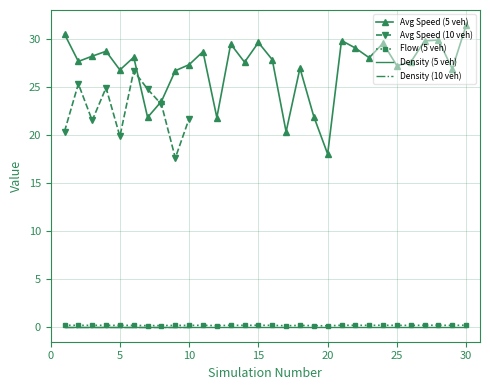

Reading left to right, transcribe all the data shown in this chart.

1=30.5	2=27.6	3=28.2	4=28.7	5=26.7	6=28.1	7=21.8	8=23.5	9=26.7	10=27.3	11=28.6	12=21.8	13=29.4	14=27.5	15=29.6	16=27.8	17=20.3	18=26.9	19=21.9	20=18.0	21=29.8	22=29.0	23=28.0	24=29.5	25=27.2	26=27.6	27=29.8	28=29.8	29=26.8	30=31.4